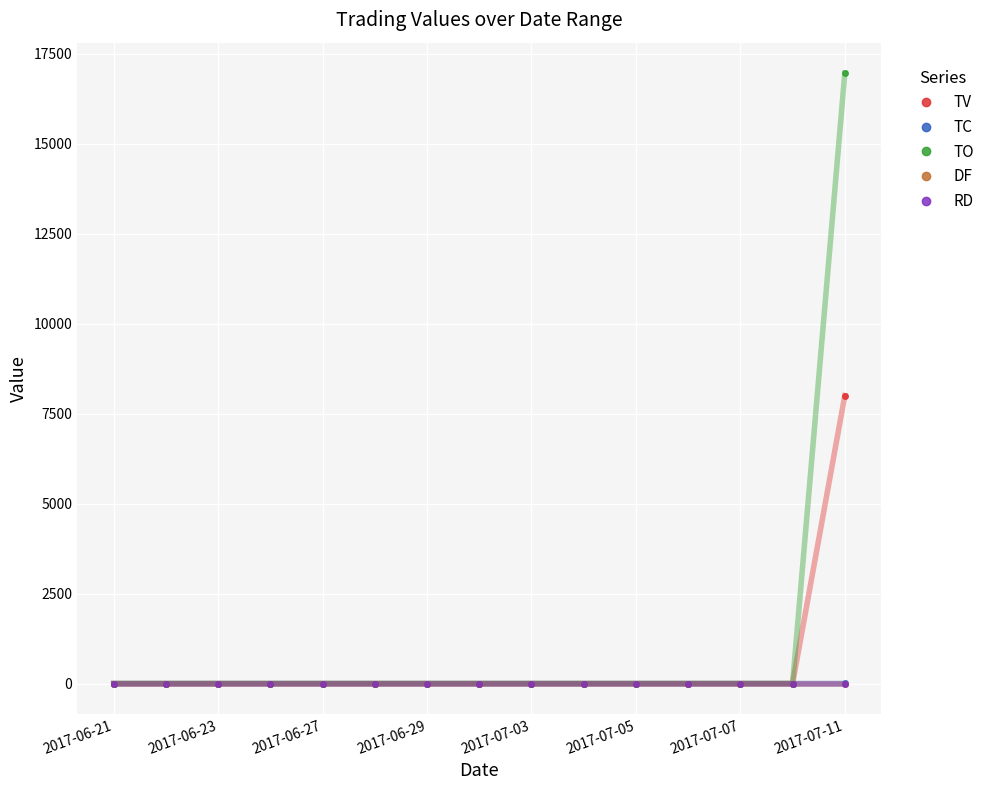

Which series has the largest range (max minus min)?

TO